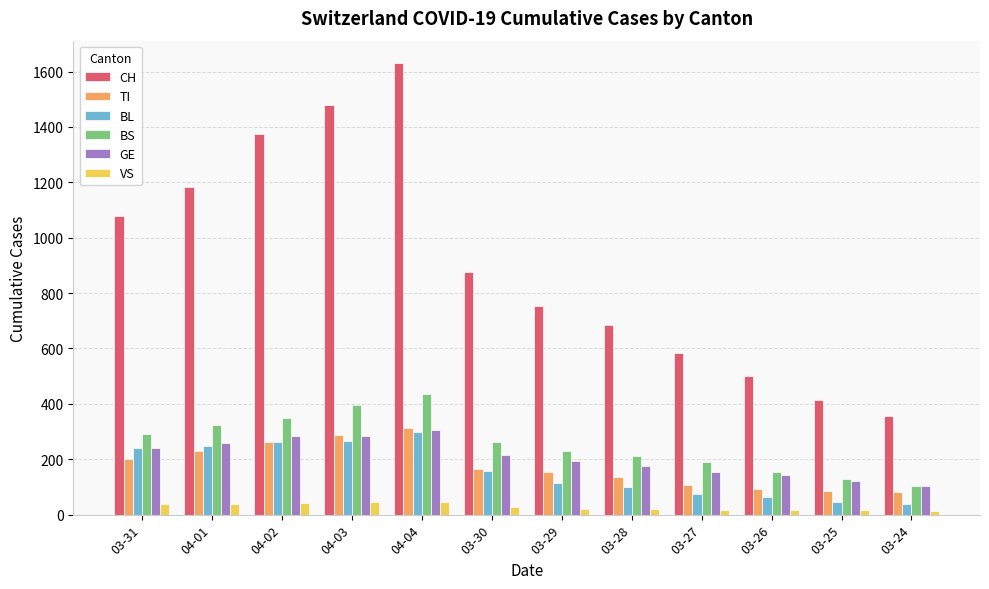

At how many categories does at least one series exceed 1320?

3